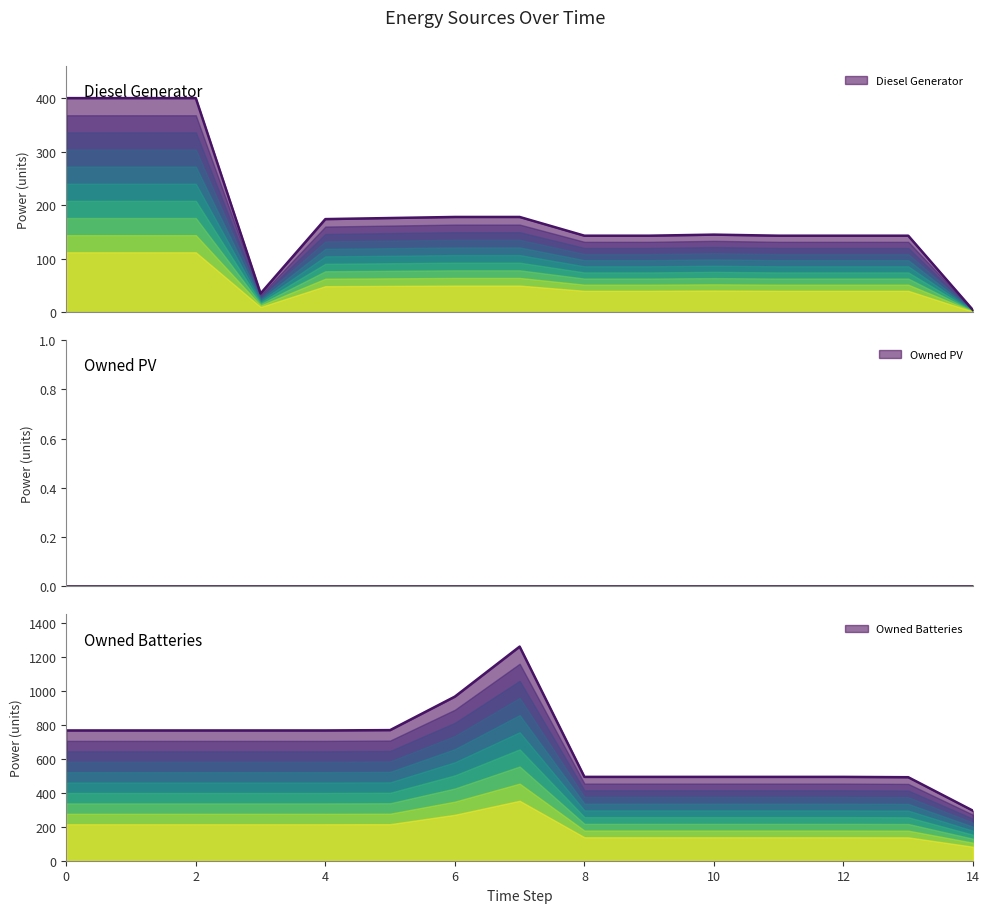

What is the difference between the maximum and minimum values in the Diesel Generator series?

396